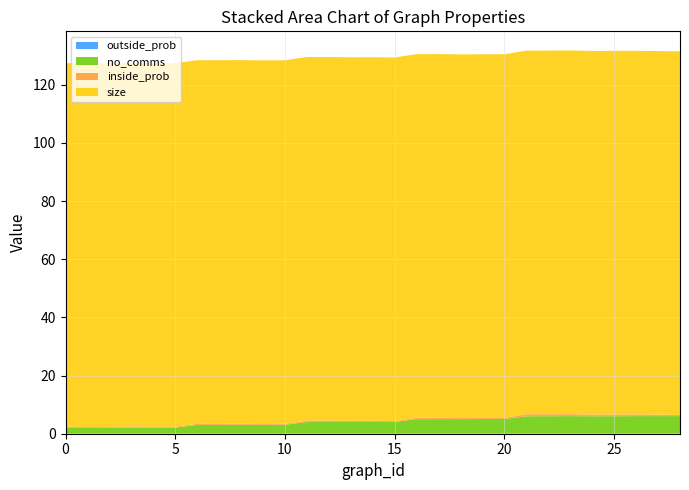

Reading right to left, list all the values displayed in this chart.

outside_prob: 28=0.1	27=0.1	26=0.1	25=0.0	24=0.0	23=0.1	22=0.0	21=0.0	20=0.1	19=0.1	18=0.0	17=0.0	16=0.0	15=0.1	14=0.1	13=0.0	12=0.0	11=0.0	10=0.1	9=0.1	8=0.1	7=0.0	6=0.0	5=0.1	4=0.1	3=0.1	2=0.1	1=0.0	0=0.0
no_comms: 28=6.0	27=6.0	26=6.0	25=6.0	24=6.0	23=6.0	22=6.0	21=6.0	20=5.0	19=5.0	18=5.0	17=5.0	16=5.0	15=4.0	14=4.0	13=4.0	12=4.0	11=4.0	10=3.0	9=3.0	8=3.0	7=3.0	6=3.0	5=2.0	4=2.0	3=2.0	2=2.0	1=2.0	0=2.0
inside_prob: 28=0.4	27=0.5	26=0.6	25=0.6	24=0.6	23=0.7	22=0.7	21=0.7	20=0.4	19=0.4	18=0.4	17=0.5	16=0.5	15=0.3	14=0.4	13=0.4	12=0.5	11=0.5	10=0.3	9=0.3	8=0.4	7=0.4	6=0.4	5=0.3	4=0.3	3=0.4	2=0.3	1=0.3	0=0.4
size: 28=125.0	27=125.0	26=125.0	25=125.0	24=125.0	23=125.0	22=125.0	21=125.0	20=125.0	19=125.0	18=125.0	17=125.0	16=125.0	15=125.0	14=125.0	13=125.0	12=125.0	11=125.0	10=125.0	9=125.0	8=125.0	7=125.0	6=125.0	5=125.0	4=125.0	3=125.0	2=125.0	1=125.0	0=125.0